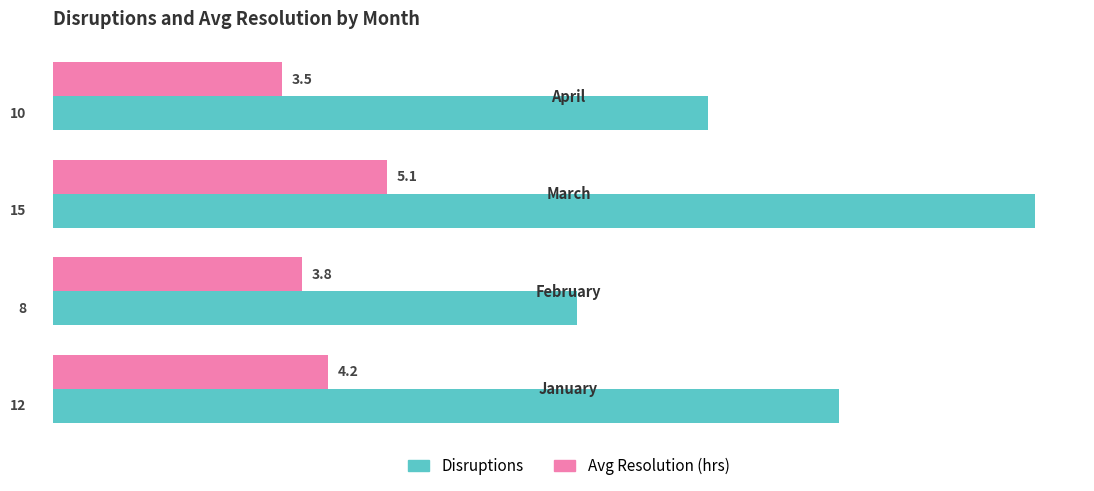

True or false: Avg Resolution (hrs) has a value of 3.8 at February.

True